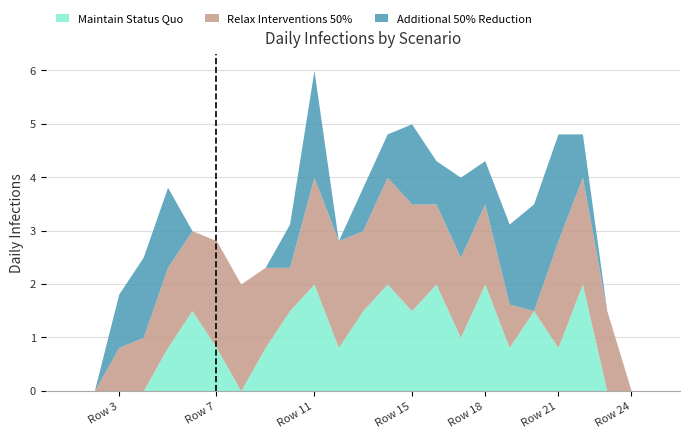

Does the chart have visible grid lines?

Yes